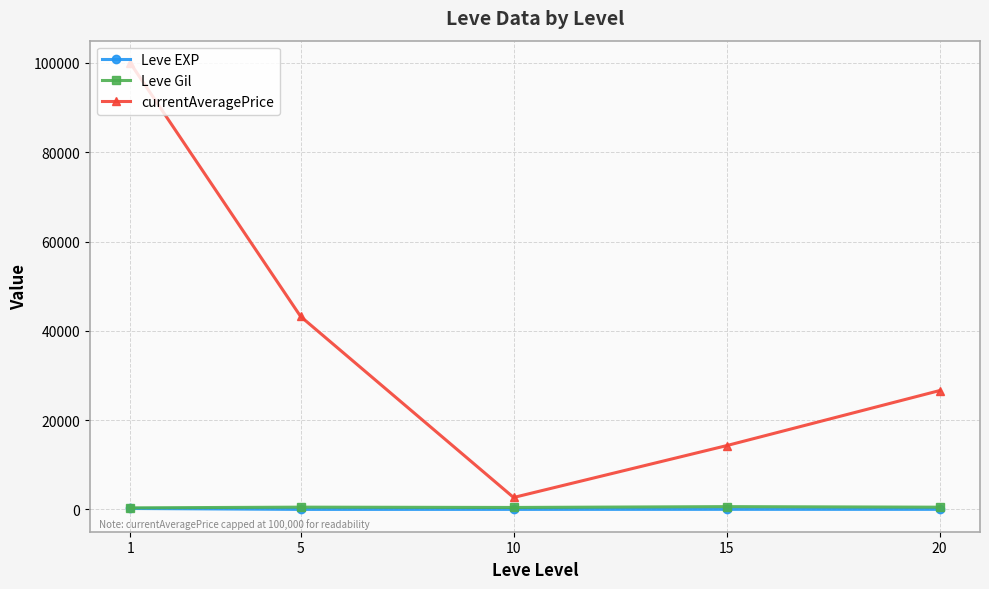

Rank the categories by currentAveragePrice value from highest to lowest.

1, 5, 20, 15, 10